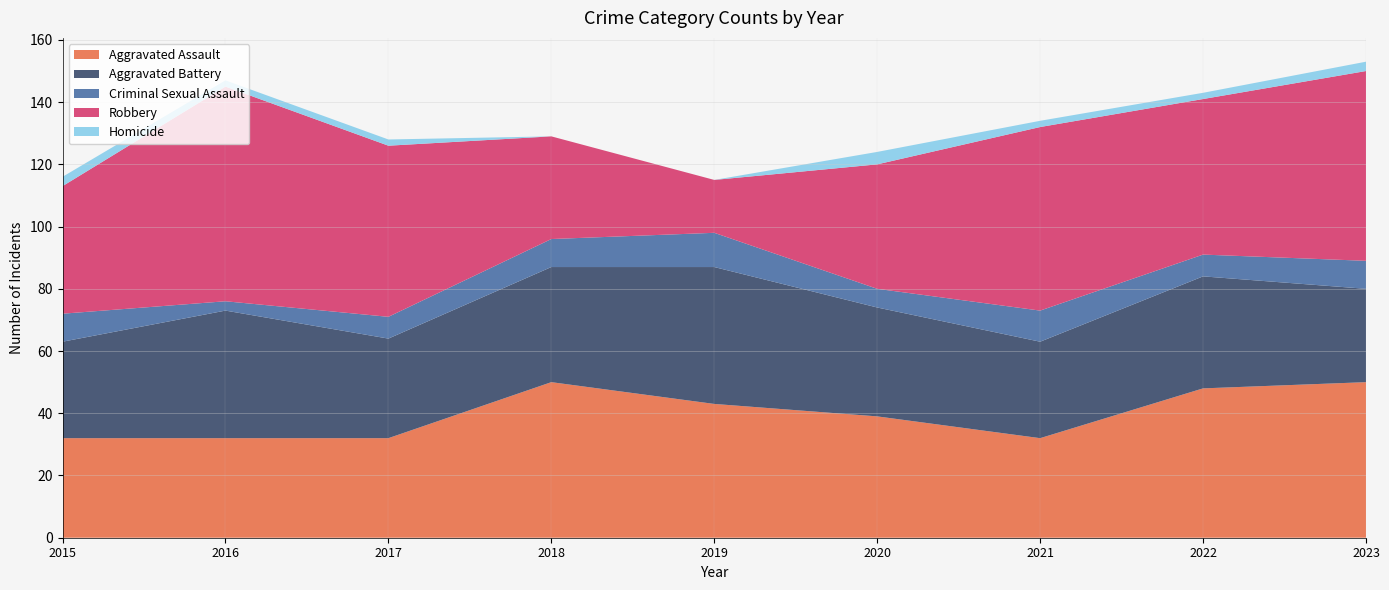

Reading right to left, transcribe all the data shown in this chart.

Aggravated Assault: 2023=50	2022=48	2021=32	2020=39	2019=43	2018=50	2017=32	2016=32	2015=32
Aggravated Battery: 2023=30	2022=36	2021=31	2020=35	2019=44	2018=37	2017=32	2016=41	2015=31
Criminal Sexual Assault: 2023=9	2022=7	2021=10	2020=6	2019=11	2018=9	2017=7	2016=3	2015=9
Robbery: 2023=61	2022=50	2021=59	2020=40	2019=17	2018=33	2017=55	2016=69	2015=41
Homicide: 2023=3	2022=2	2021=2	2020=4	2019=0	2018=0	2017=2	2016=2	2015=3